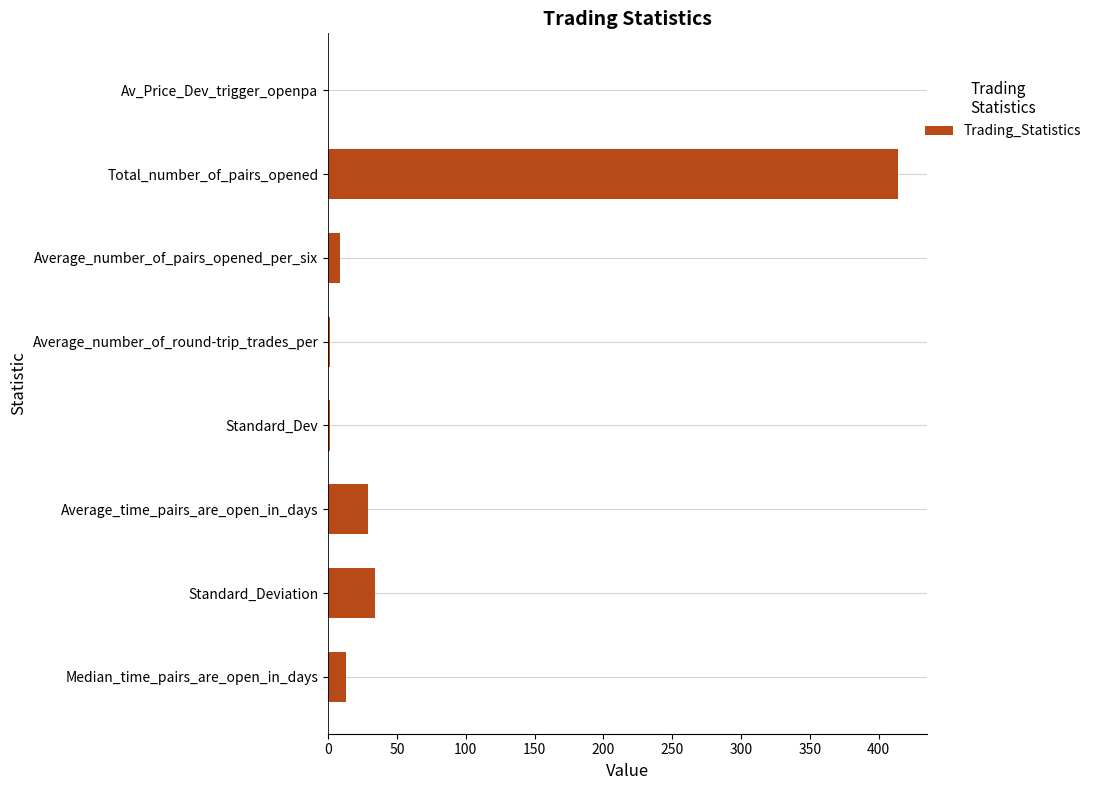

What is the sum of all values?

502.4